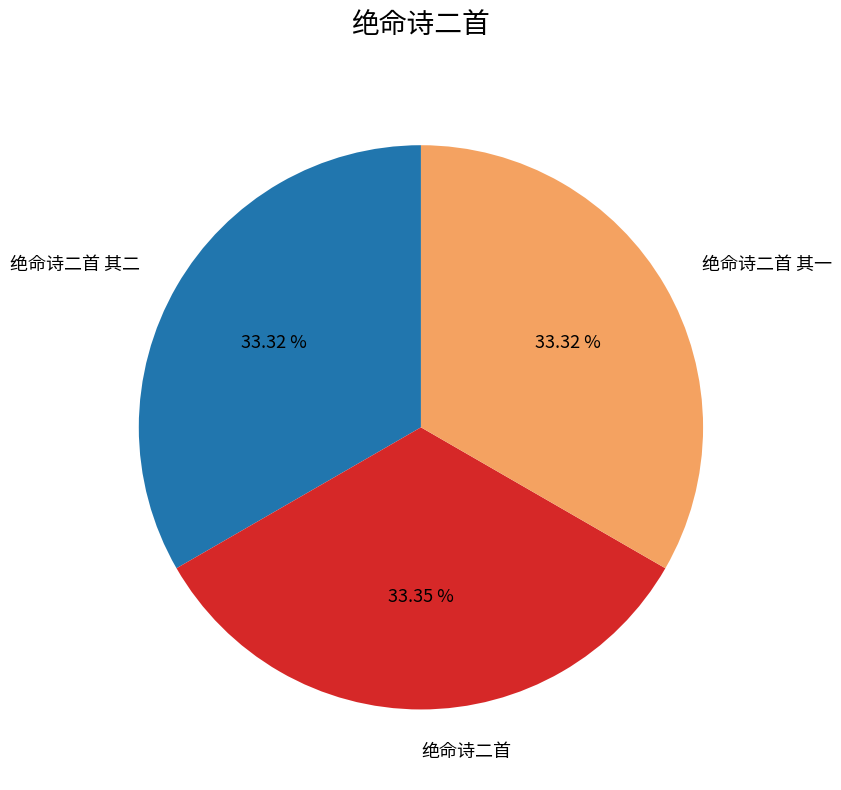

Do 绝命诗二首 and 绝命诗二首 其二 together represent more than half of the pie?

Yes